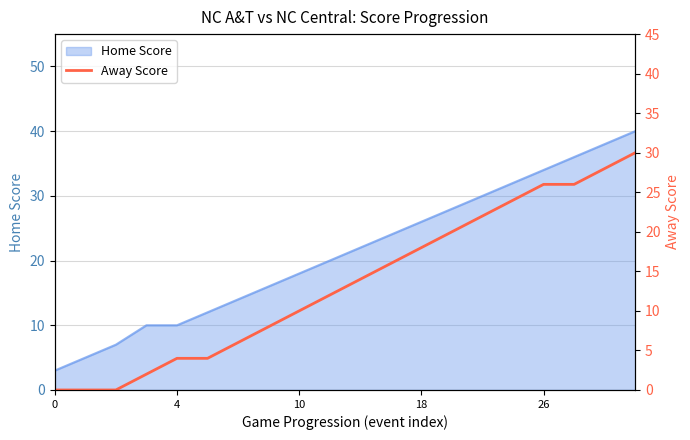

What is the minimum value for Home Score?

3